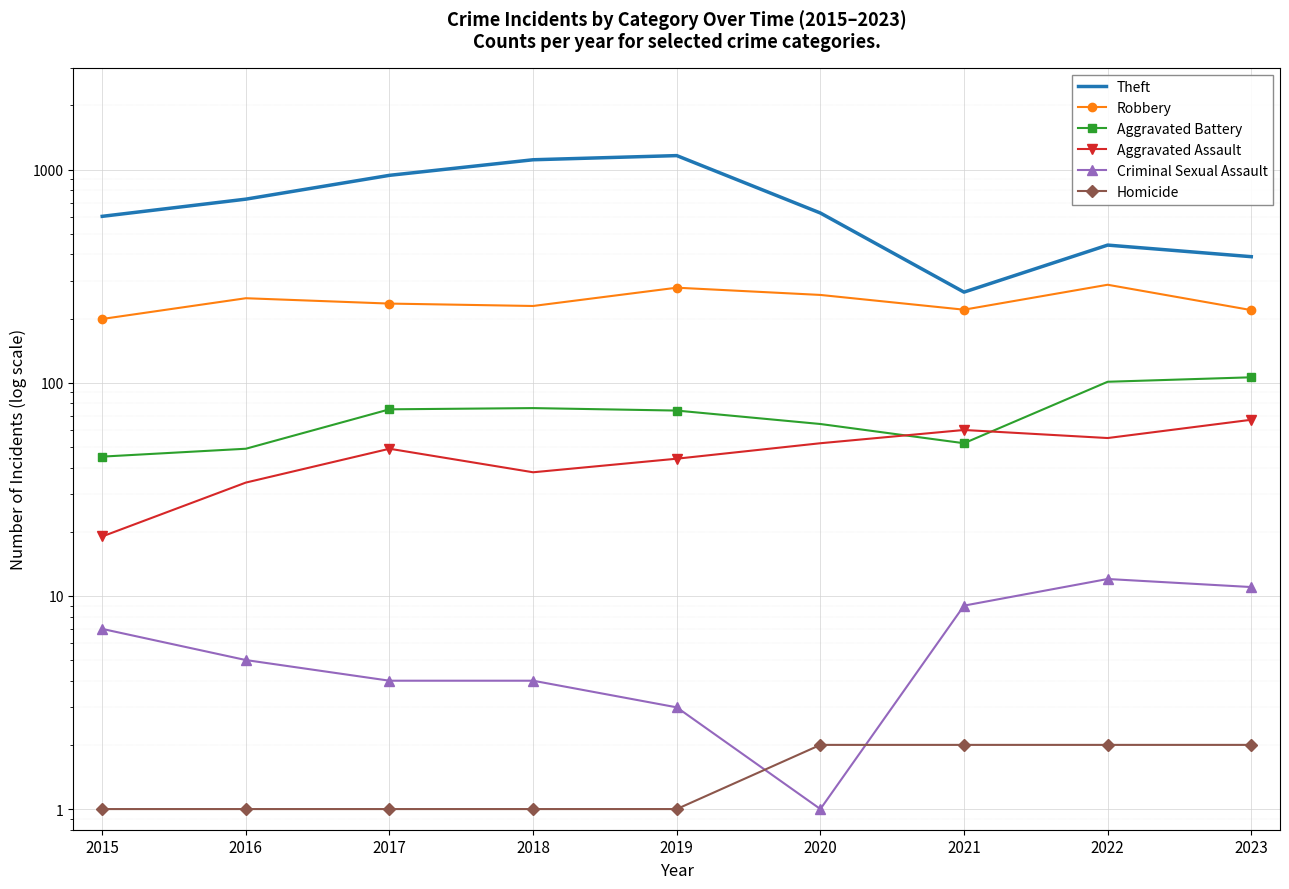

Reading left to right, extract all data points from this chart.

Theft: 2015=603	2016=726	2017=939	2018=1111	2019=1162	2020=625	2021=266	2022=442	2023=390
Robbery: 2015=199	2016=249	2017=235	2018=229	2019=279	2020=258	2021=220	2022=288	2023=219
Aggravated Battery: 2015=45	2016=49	2017=75	2018=76	2019=74	2020=64	2021=52	2022=101	2023=106
Aggravated Assault: 2015=19	2016=34	2017=49	2018=38	2019=44	2020=52	2021=60	2022=55	2023=67
Criminal Sexual Assault: 2015=7	2016=5	2017=4	2018=4	2019=3	2020=1	2021=9	2022=12	2023=11
Homicide: 2015=1	2016=1	2017=1	2018=1	2019=1	2020=2	2021=2	2022=2	2023=2